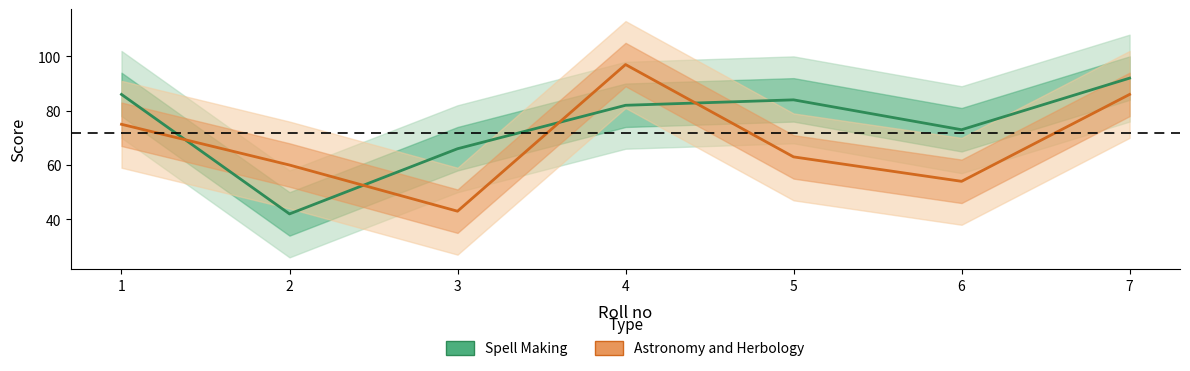

What value does the Astronomy and Herbology series have at 6?

54